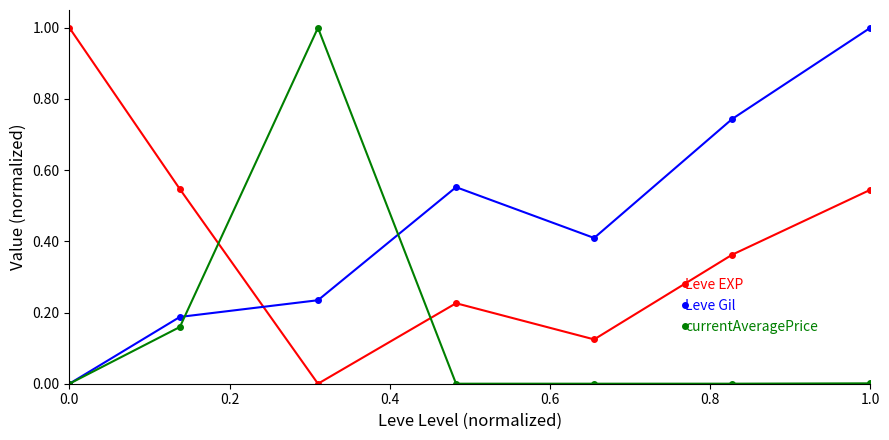

Which series ends up on top after the final intersection of Leve EXP and Leve Gil?

Leve Gil